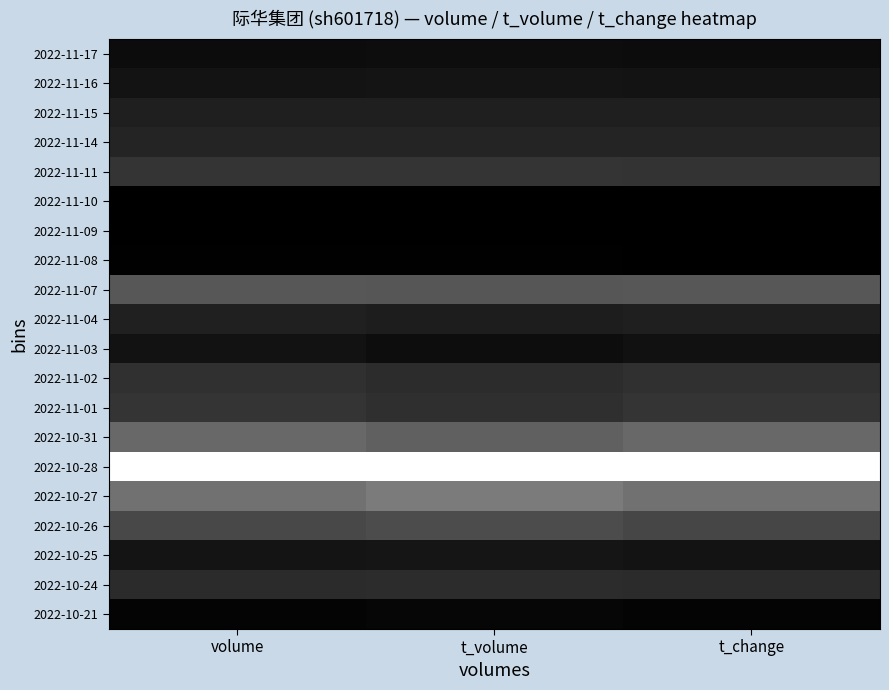

Which series has the largest range (max minus min)?

2022-10-27